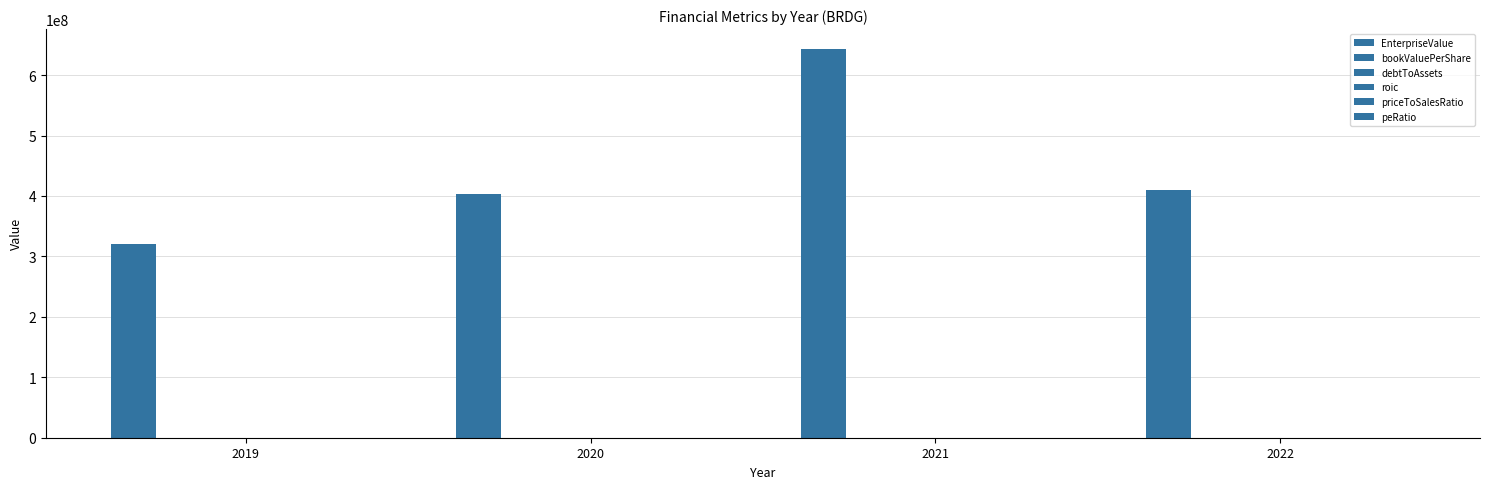

Reading right to left, transcribe all the data shown in this chart.

EnterpriseValue: 2022=410688316.4	2021=643949224.0	2020=402772492.1	2019=319776492.1
bookValuePerShare: 2022=3.3	2021=3.2	2020=8.6	2019=8.0
debtToAssets: 2022=0.3	2021=0.2	2020=0.4	2019=0.1
roic: 2022=0.3	2021=0.3	2020=0.2	2019=0.4
priceToSalesRatio: 2022=0.7	2021=1.7	2020=1.5	2019=1.4
peRatio: 2022=1.1	2021=1.4	2020=2.3	2019=2.4